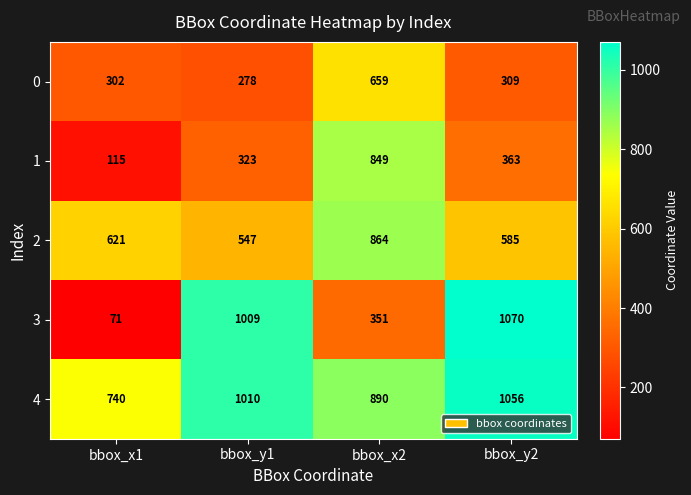

What is the minimum value shown in the chart?

71